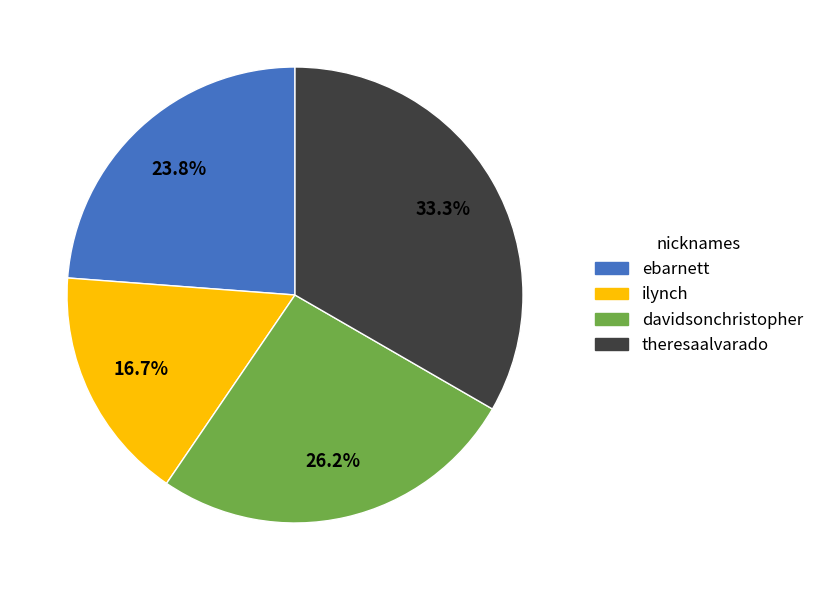

How many slices are in this pie chart?

4